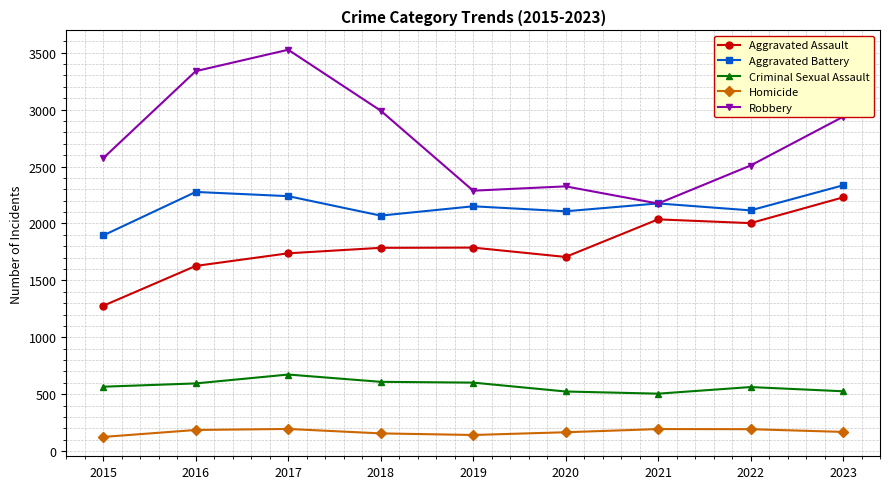

What is the average value of the Homicide series?

170